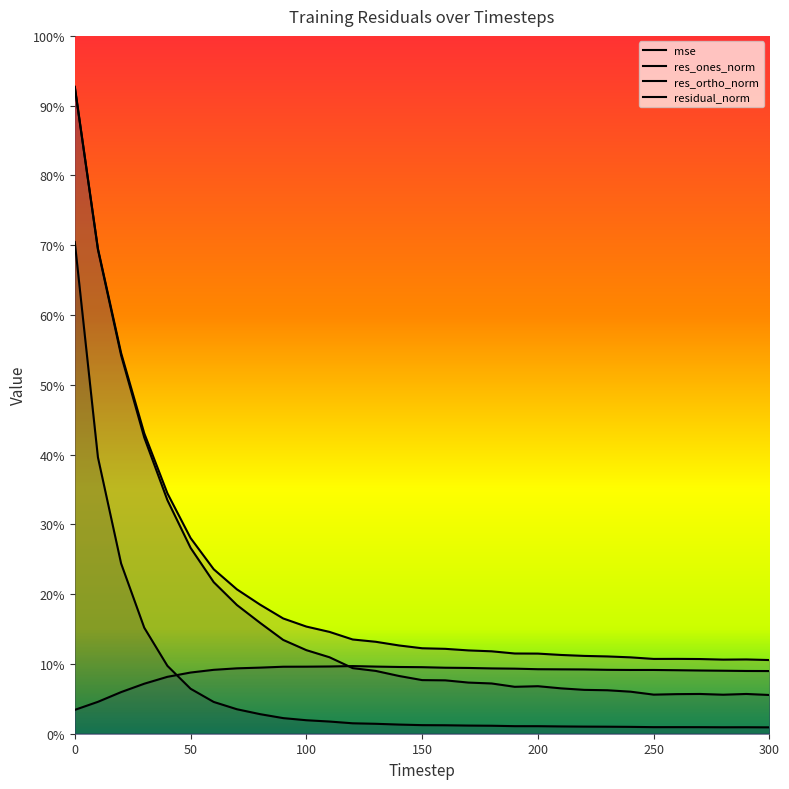

What is the highest value of the res_ones_norm series?

92.7